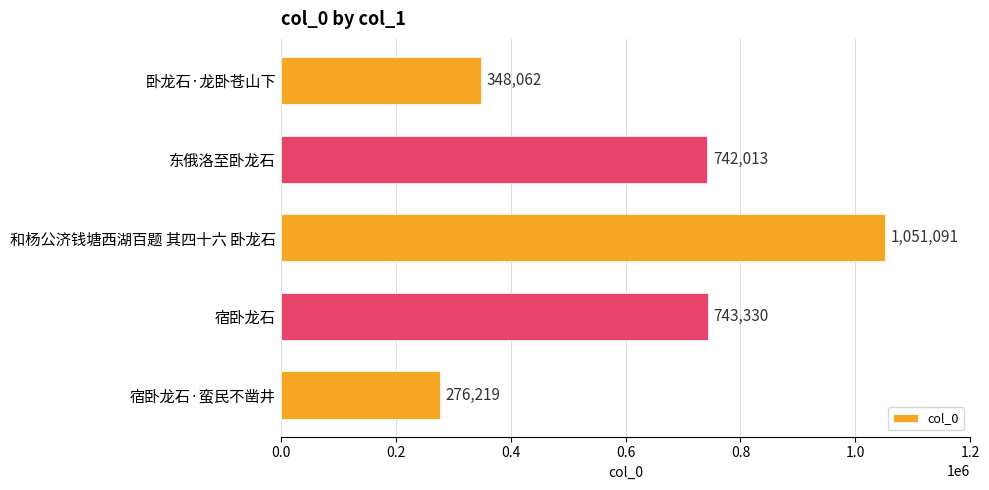

Rank the categories by value from lowest to highest.

宿卧龙石·蛮民不凿井, 卧龙石·龙卧苍山下, 东俄洛至卧龙石, 宿卧龙石, 和杨公济钱塘西湖百题 其四十六 卧龙石